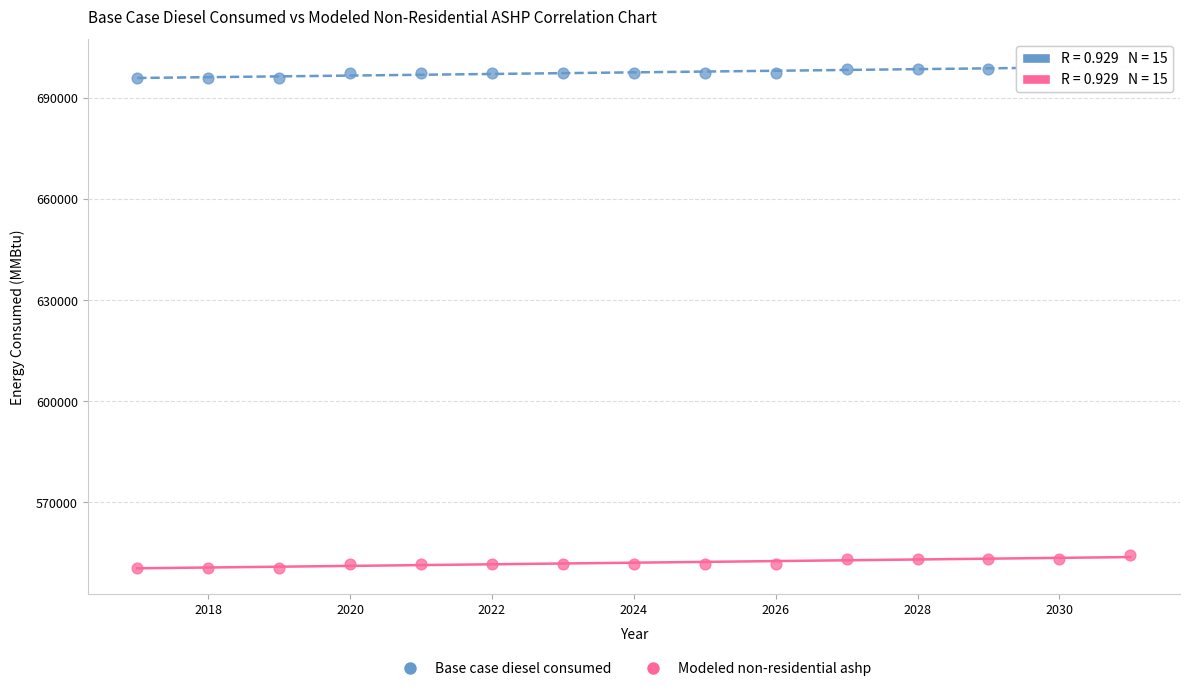

Across all data points, what is the range of X values (max minus min)?

14.0